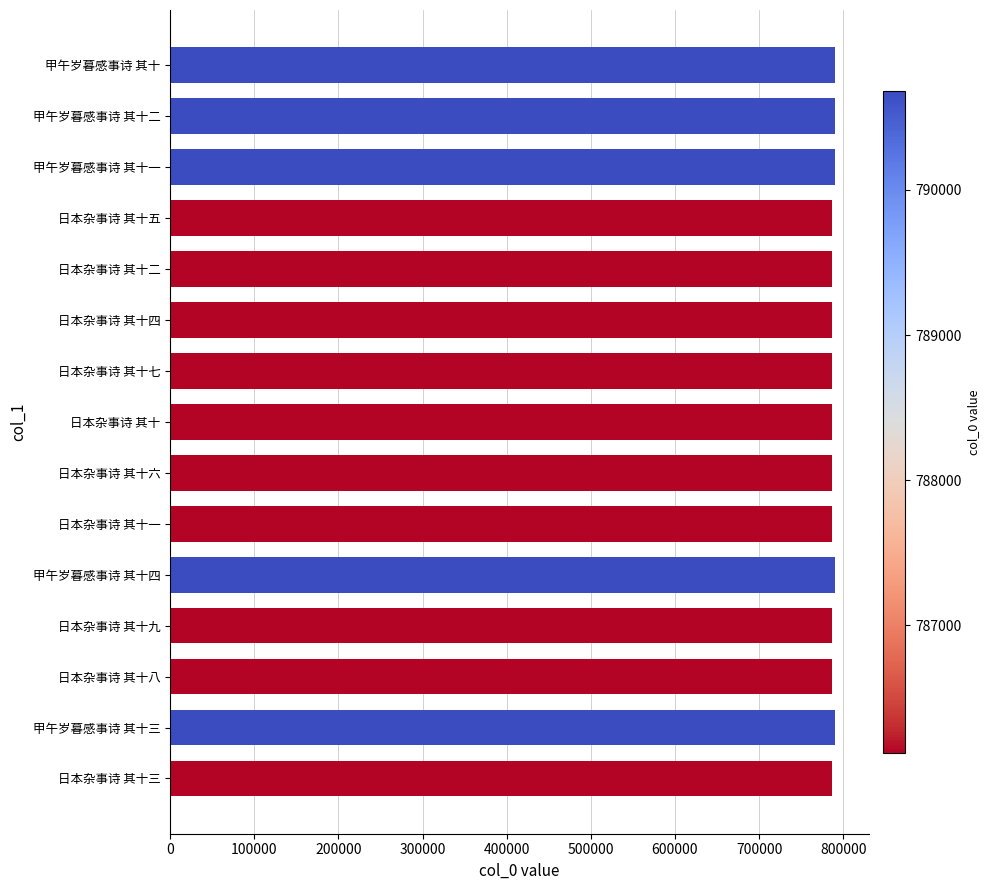

Read the value at 甲午岁暮感事诗 其十.

790677